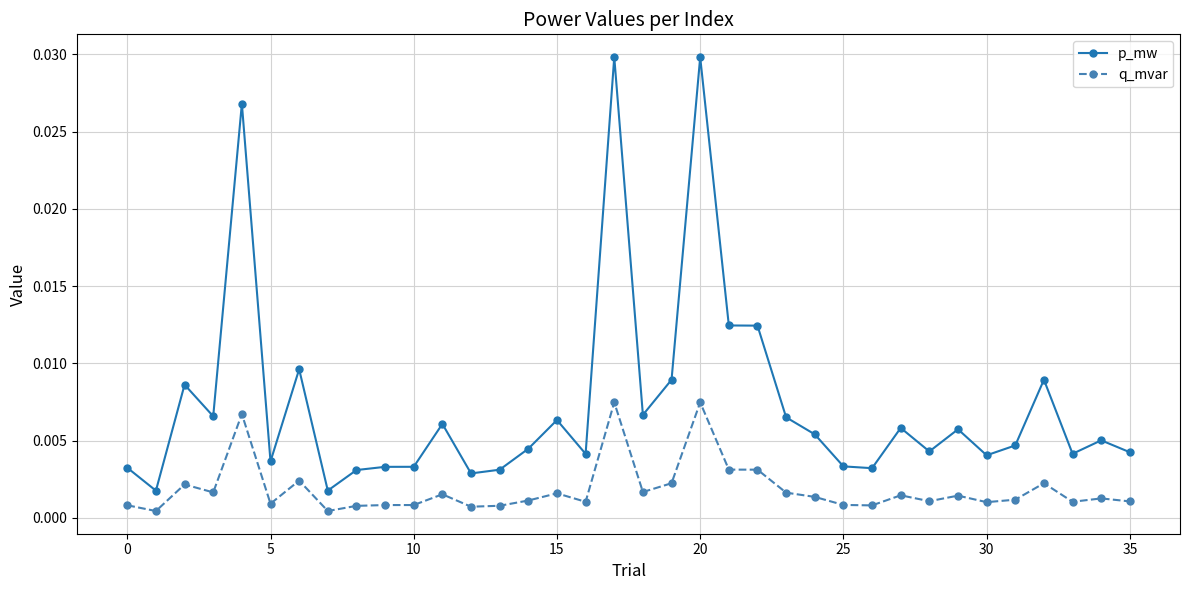

List the series in order of their peak value, highest first.

p_mw, q_mvar